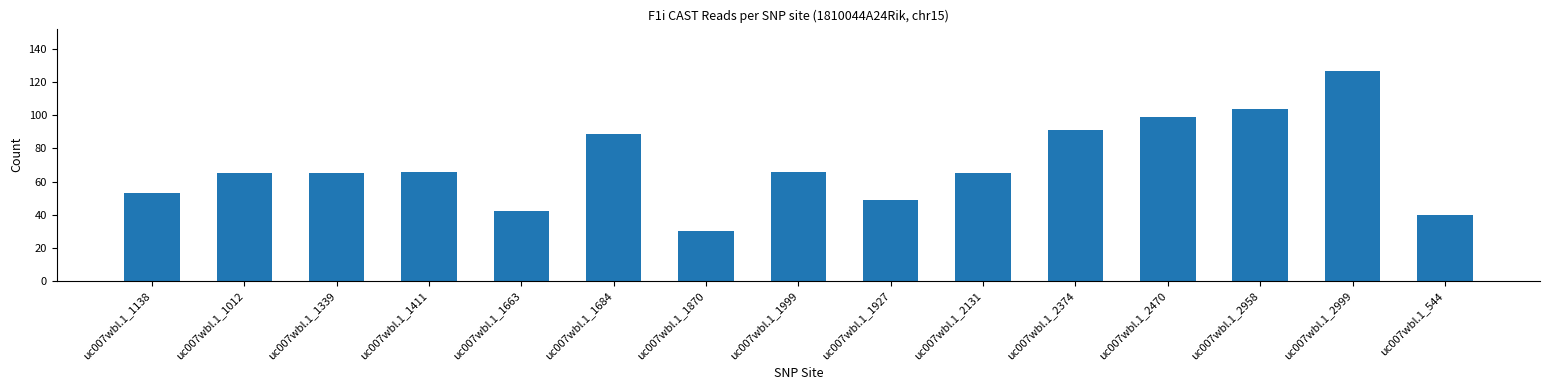

What is the ratio of the value at uc007wbl.1_1339 to the value at uc007wbl.1_2374?

0.7